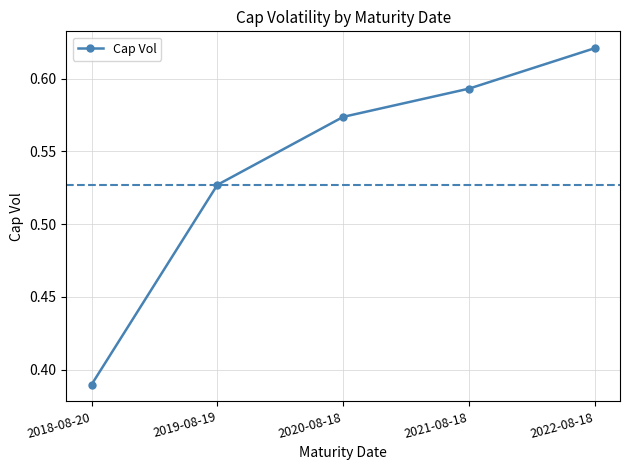

Which category has the lowest value across all series?

2018-08-20